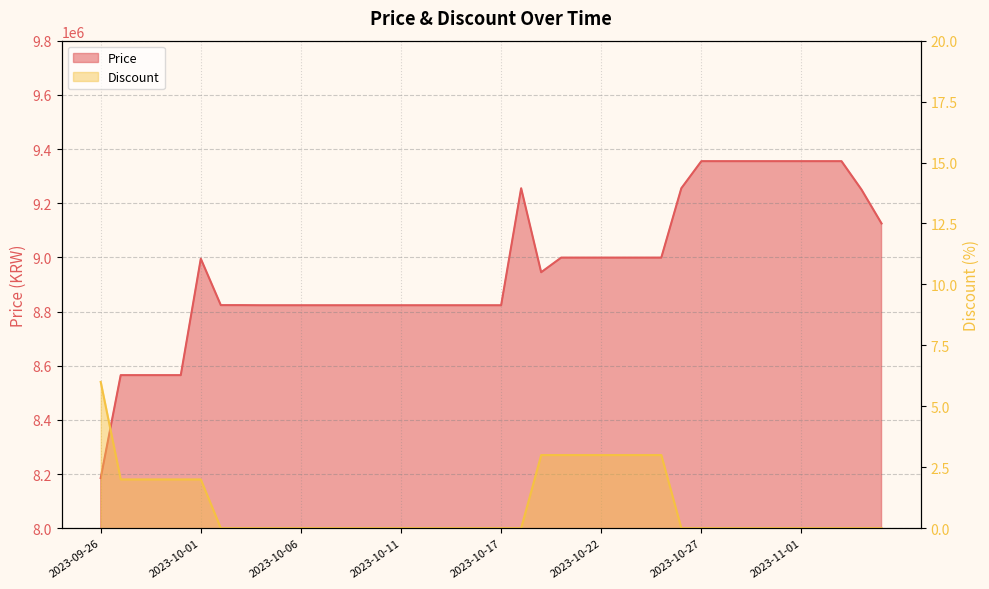

What position from the right is 2023-11-03?

3